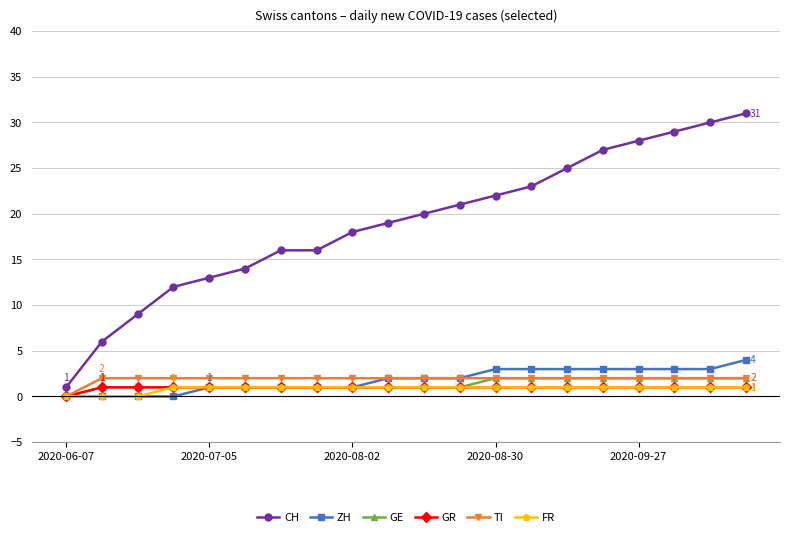

What are all the series names shown in the legend?

CH, ZH, GE, GR, TI, FR